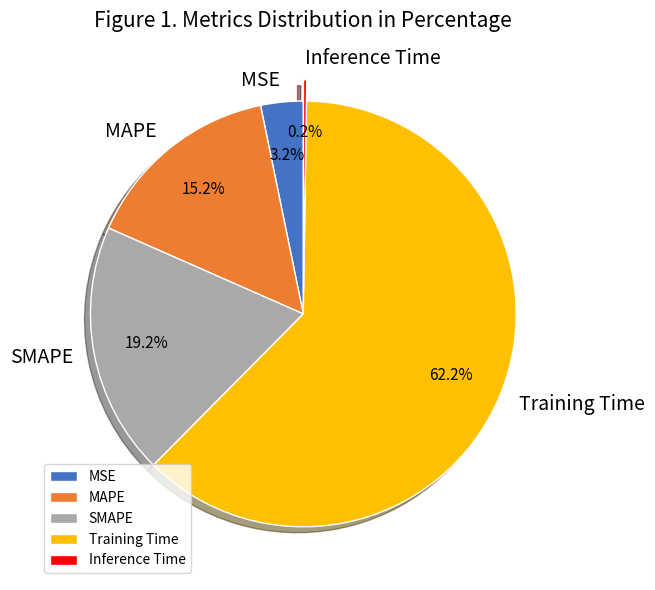

What is the total percentage of Training Time and SMAPE?

81.4%